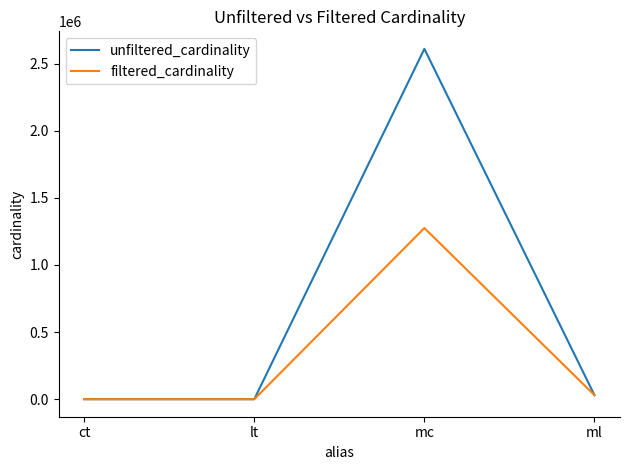

Where is the first local maximum for filtered_cardinality?

mc